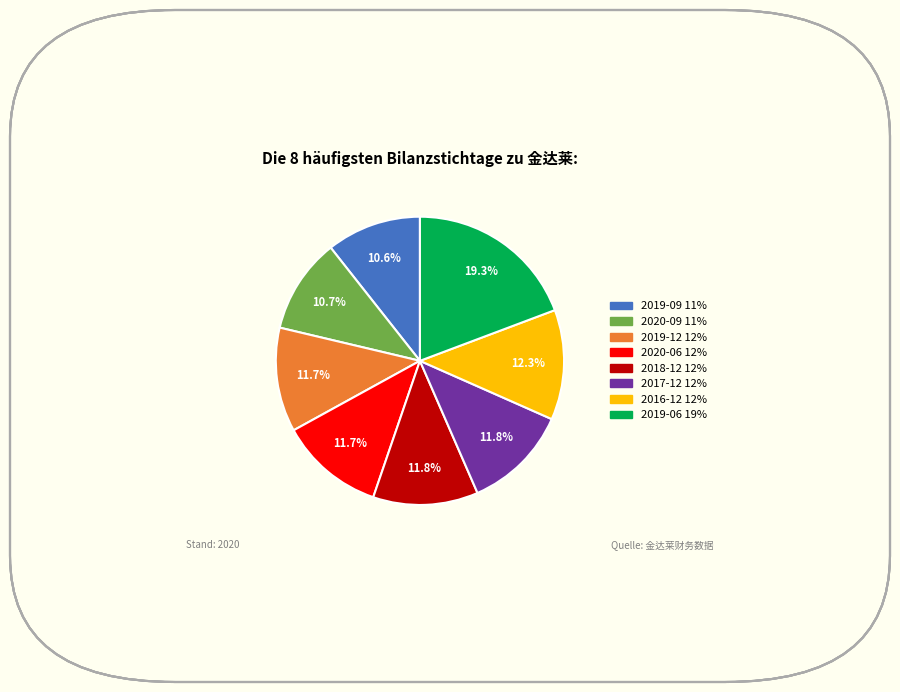

How many segments does this pie chart have?

8